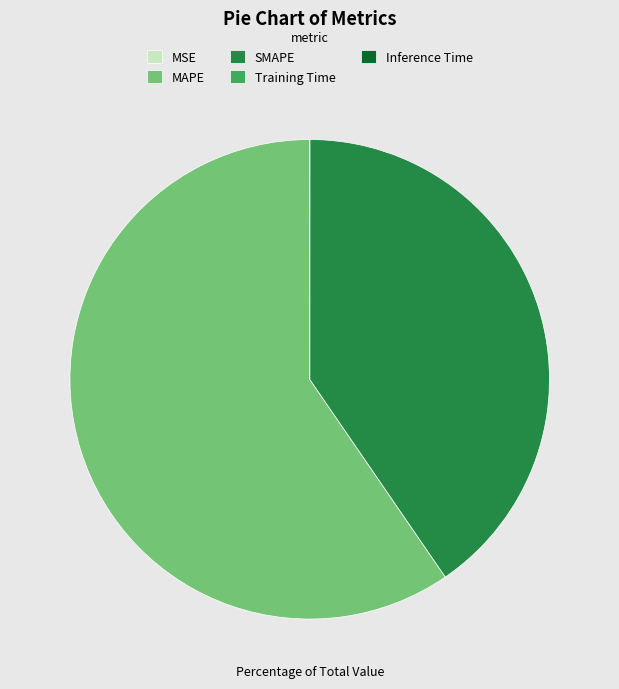

Combined, do SMAPE and MAPE account for over 50%?

Yes